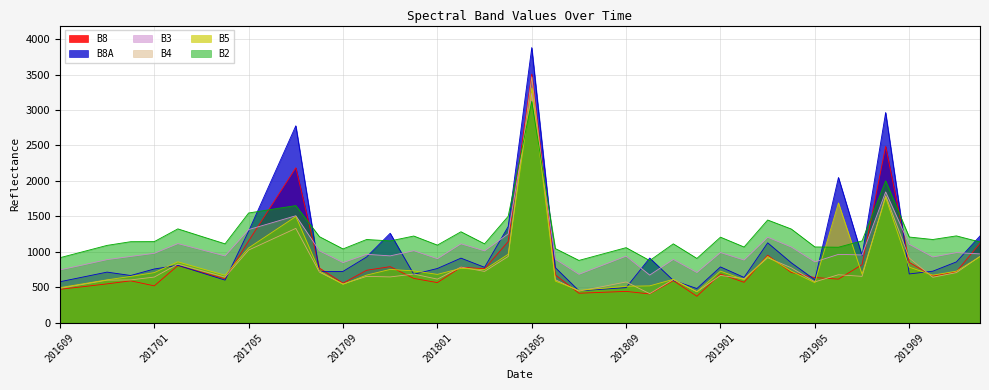

What are all the series names shown in the legend?

B8, B8A, B3, B4, B5, B2